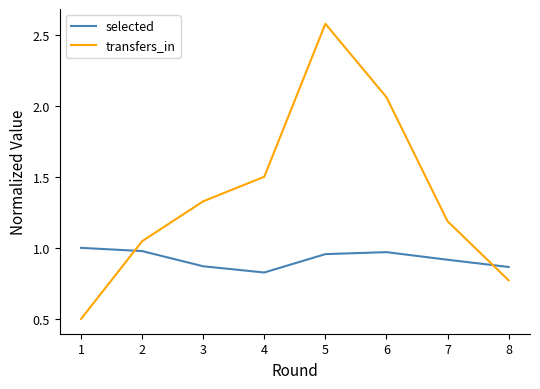

At which category is the sum across all series the highest?

5